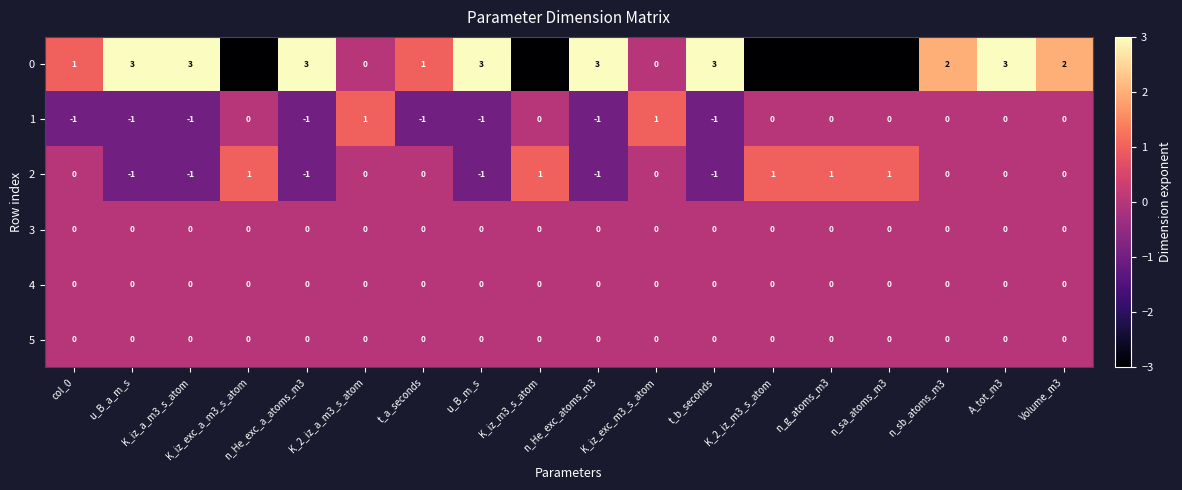

Count the 0 values in the range -3 to 3.

18